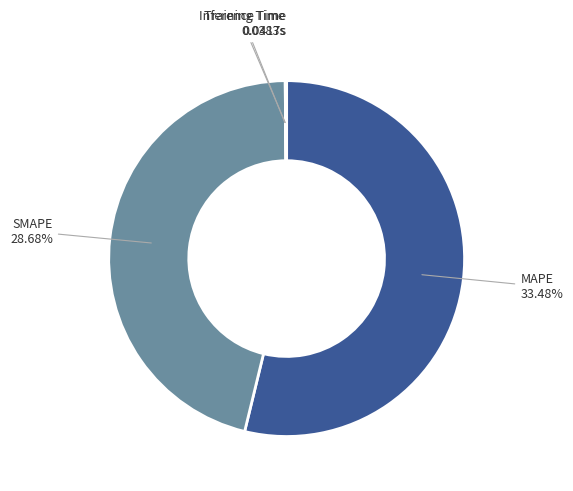

Which has a higher value, SMAPE or MAPE?

MAPE